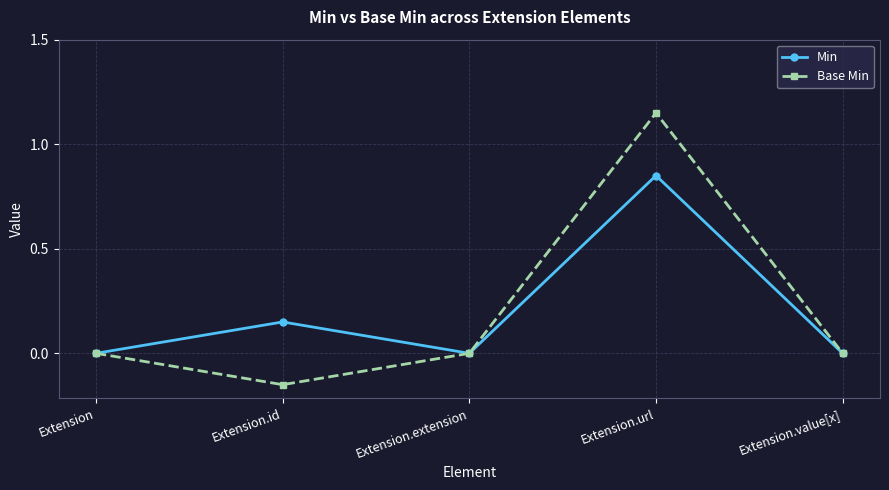

List the series in order of their peak value, lowest first.

Min, Base Min